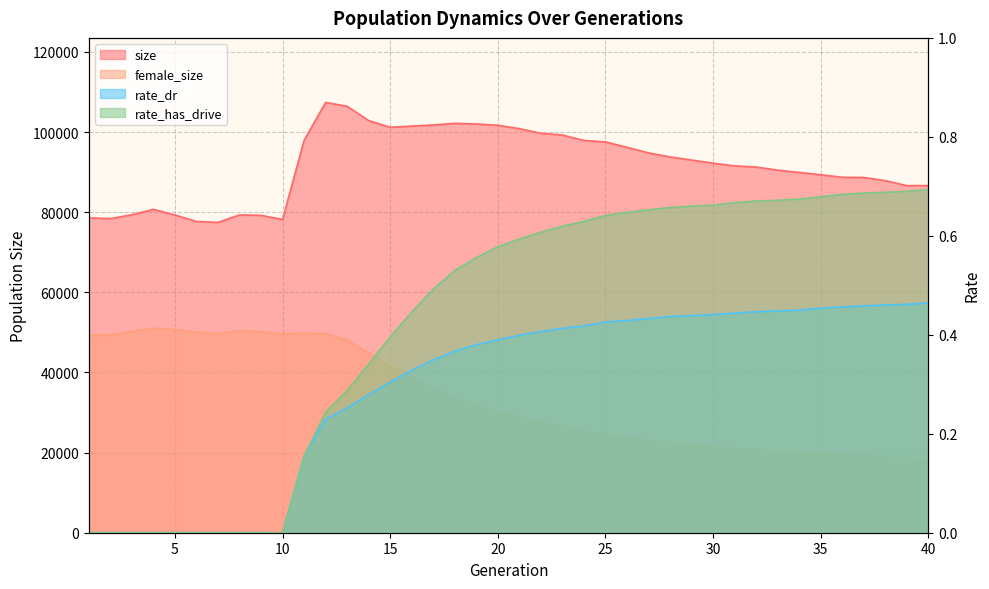

Where does the female_size series first go above 30151?

1